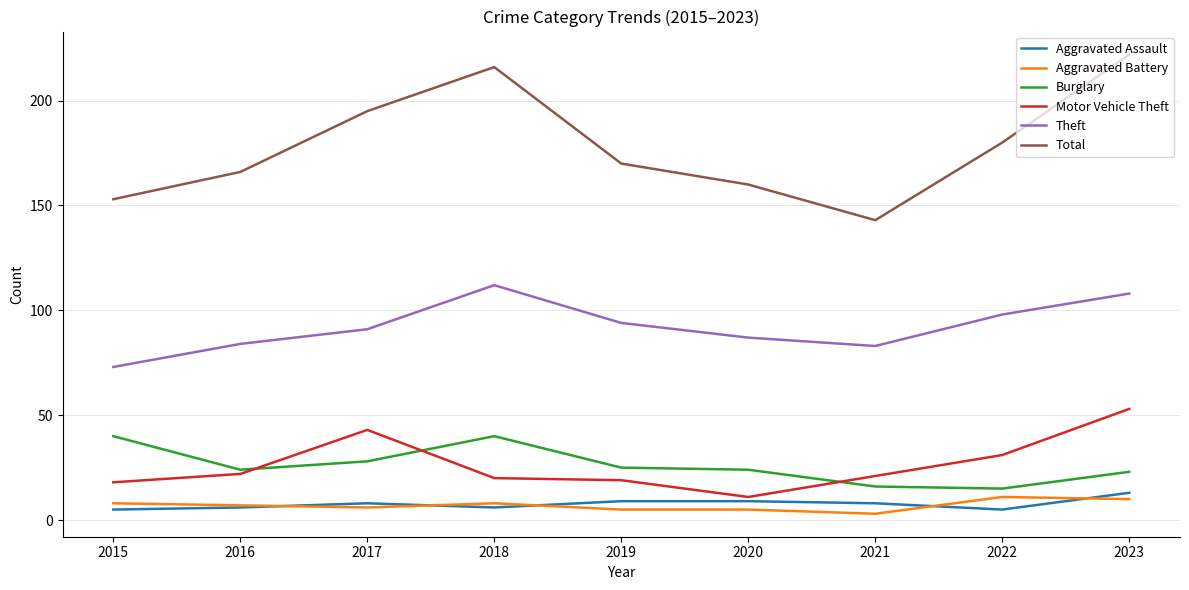

The value of Total at 2016 is 289. True or false?

False